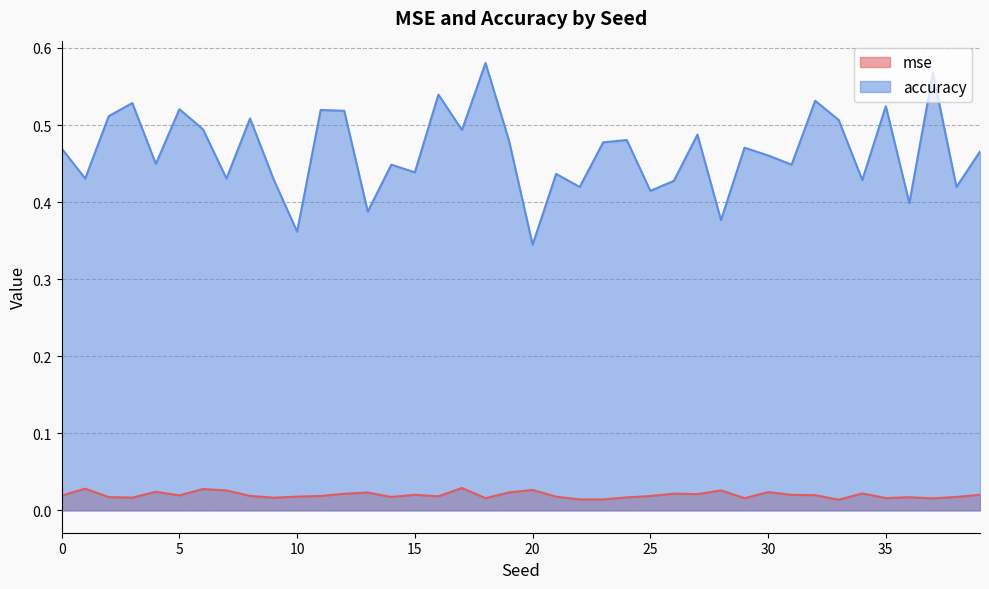

What is the greatest value displayed?

0.6